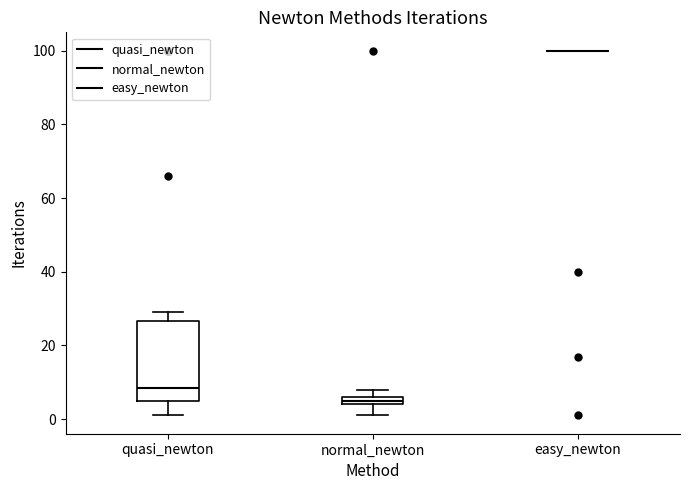

Which box is the tallest, from its lower edge to its upper edge?

quasi_newton